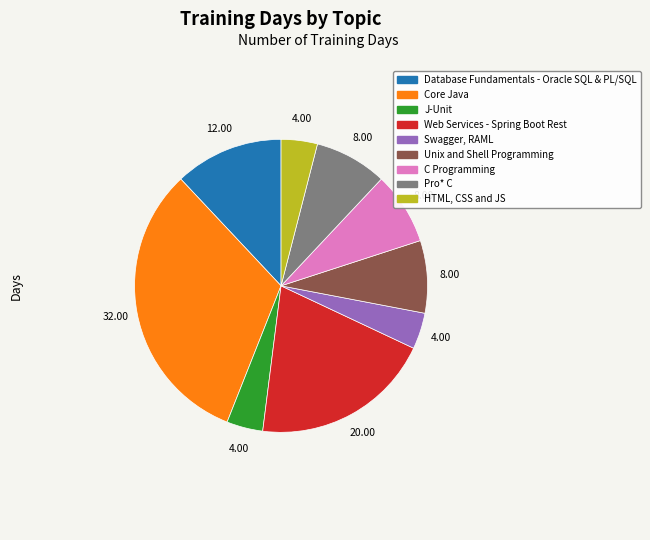

Which category has the biggest portion of the pie?

Core Java